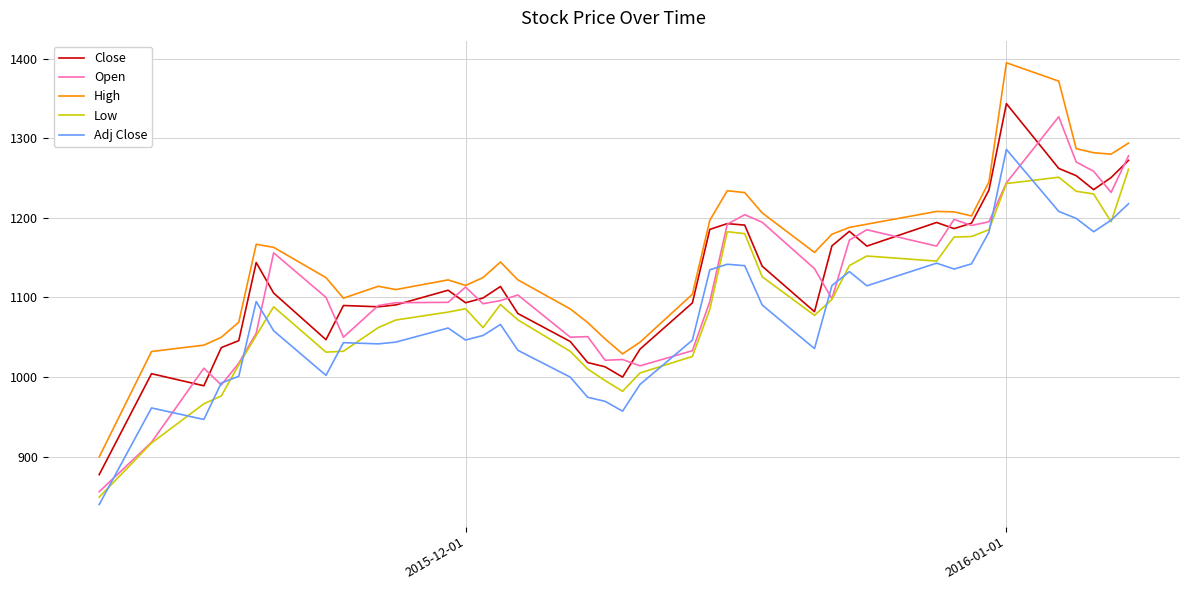

How many distinct data groups are displayed?

5